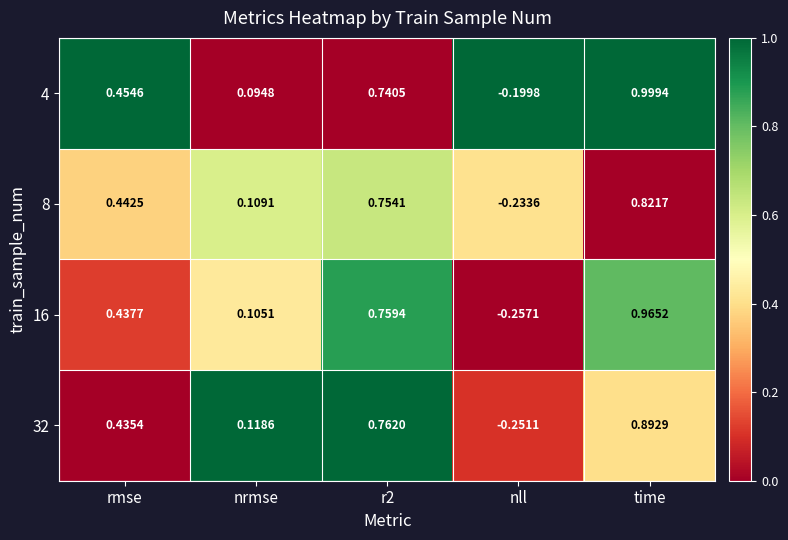

At which category does the chart reach its peak across all series?

time